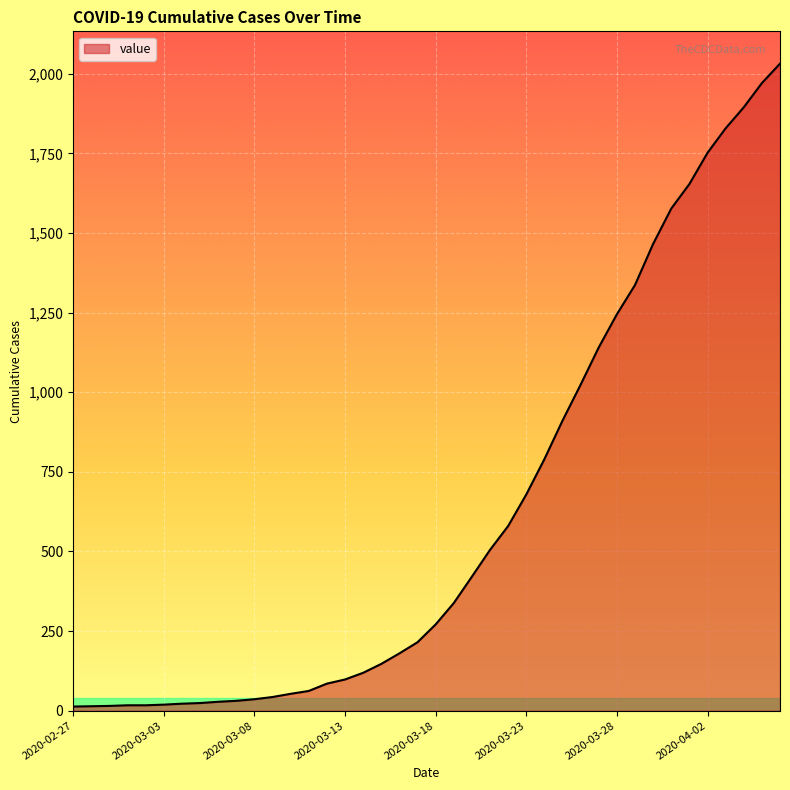

What is the greatest value displayed?

2032